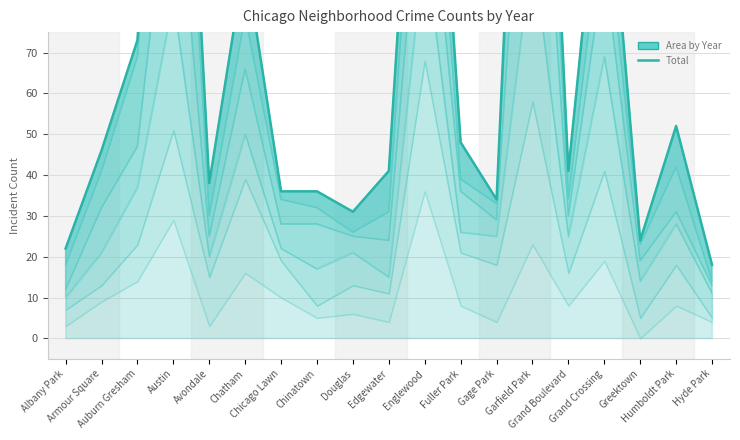

Reading right to left, extract all data points from this chart.

18	52	24	128	41	228	34	48	179	41	31	36	36	93	38	205	73	46	22